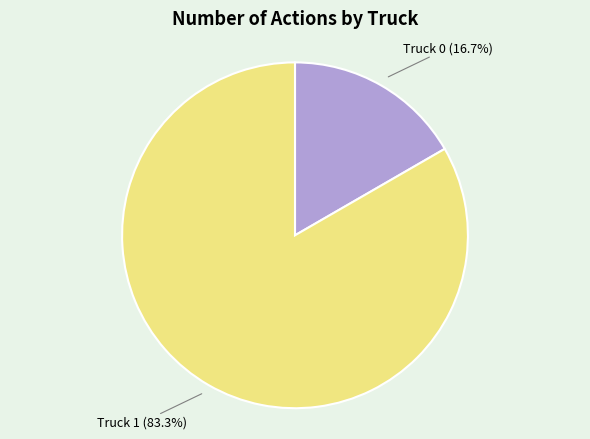

Is there a majority slice in this chart?

Yes